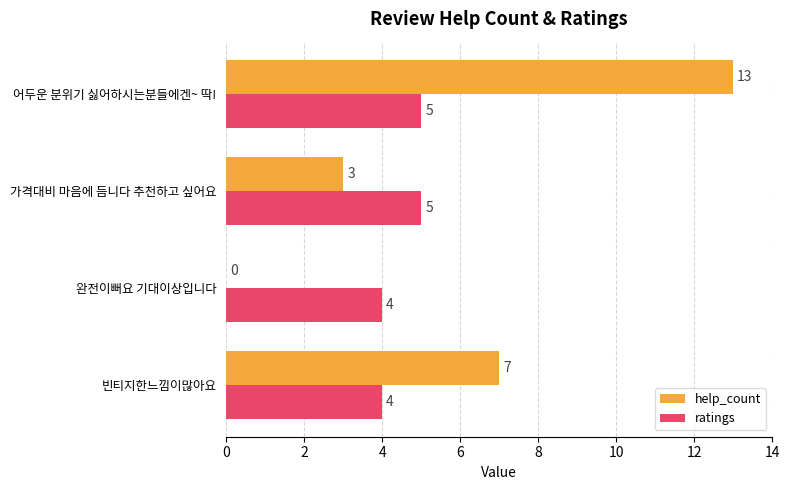

Is it true that ratings equals 2 at 빈티지한느낌이많아요?

False